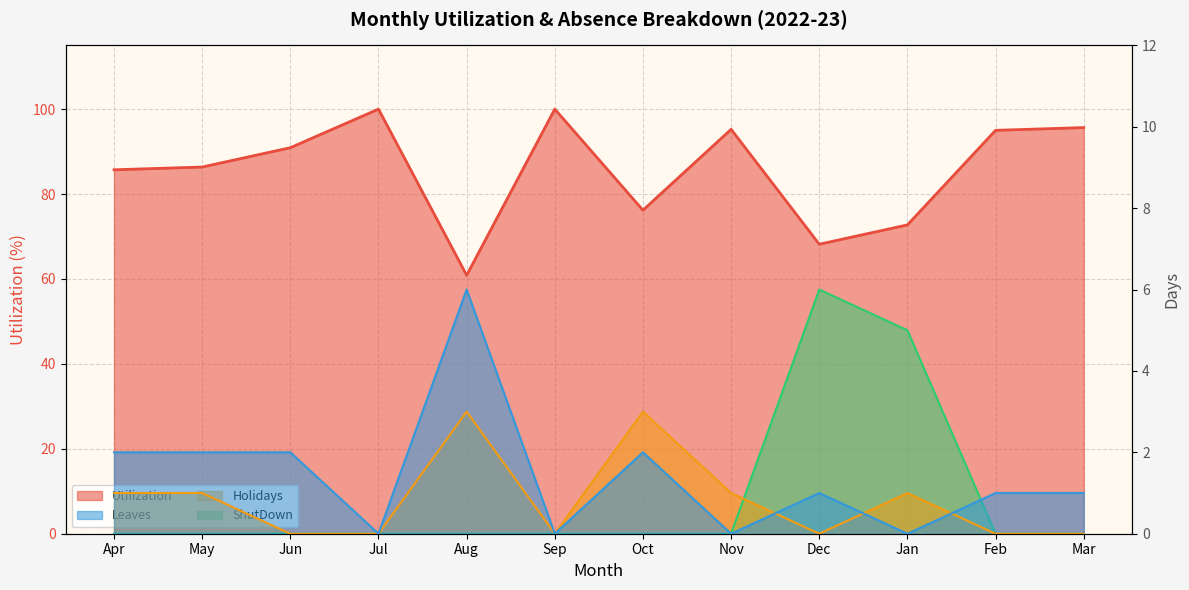

Is it true that ShutDown equals -2.4 at Feb?

False